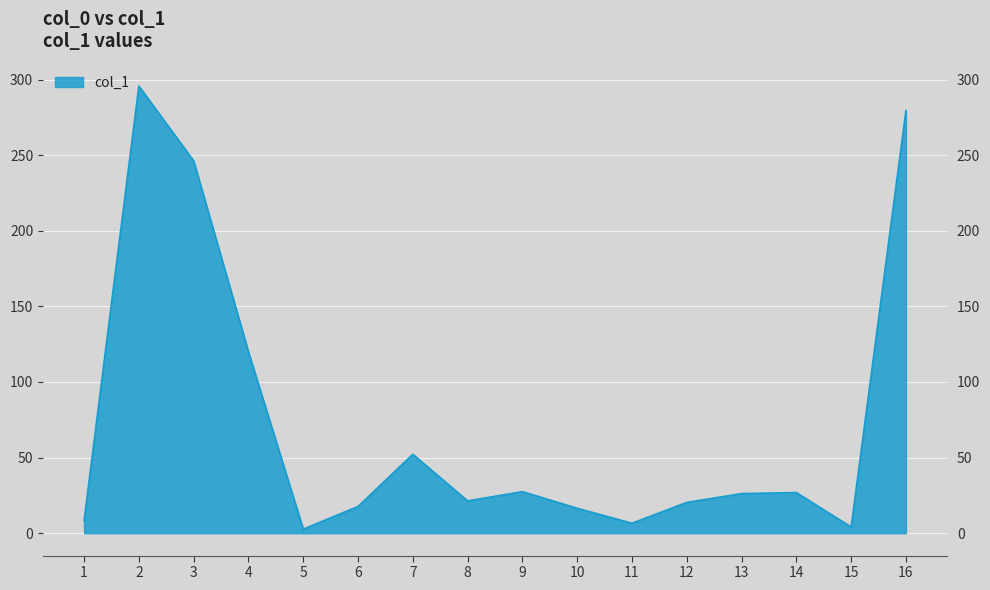

What value does the data have at 12?

20.4